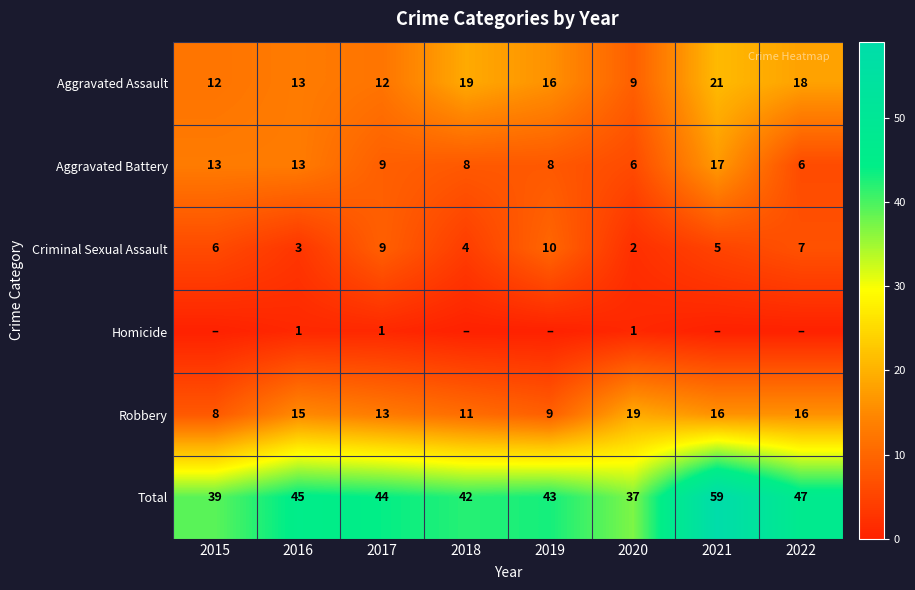

What is the difference between the highest and lowest values at 2017?

43